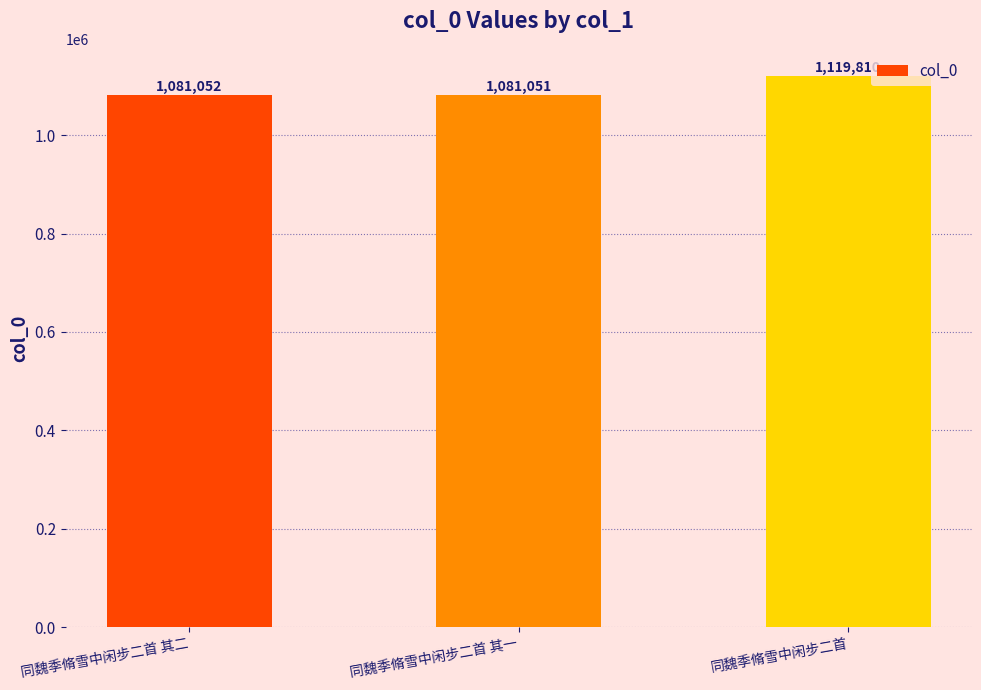

Rank the categories by value from lowest to highest.

同魏季脩雪中闲步二首 其一, 同魏季脩雪中闲步二首 其二, 同魏季脩雪中闲步二首